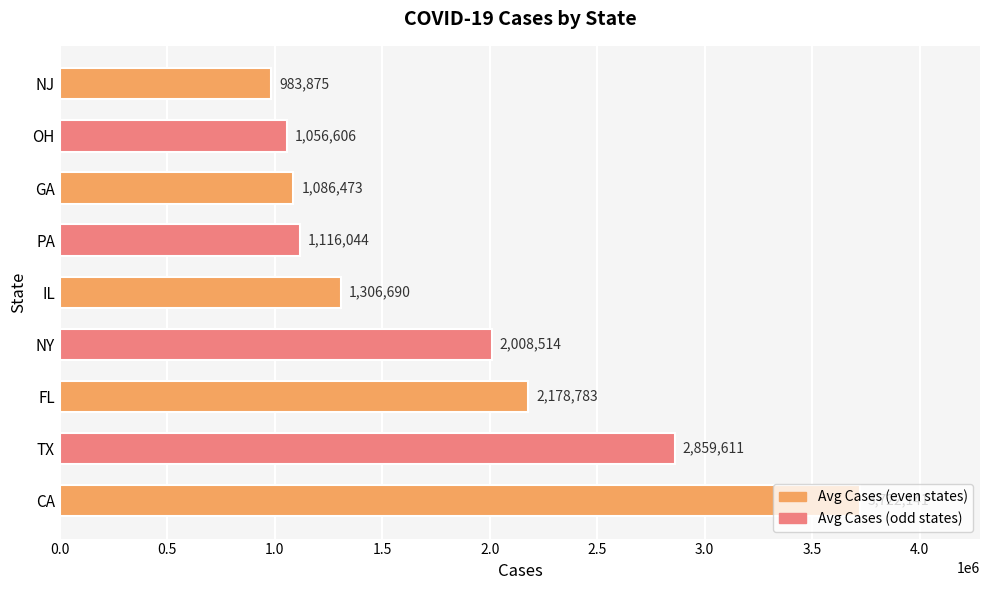

What is the change in value from FL to PA?

-1062739